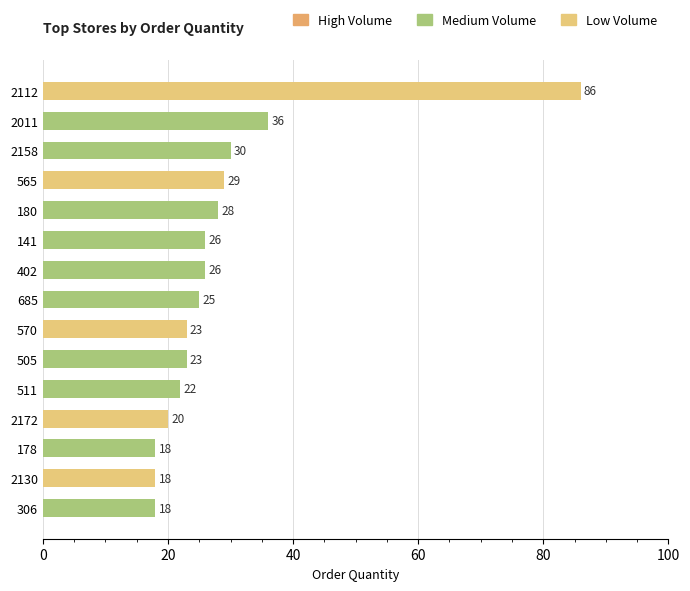

What is the difference between the values at 570 and 2011?

13